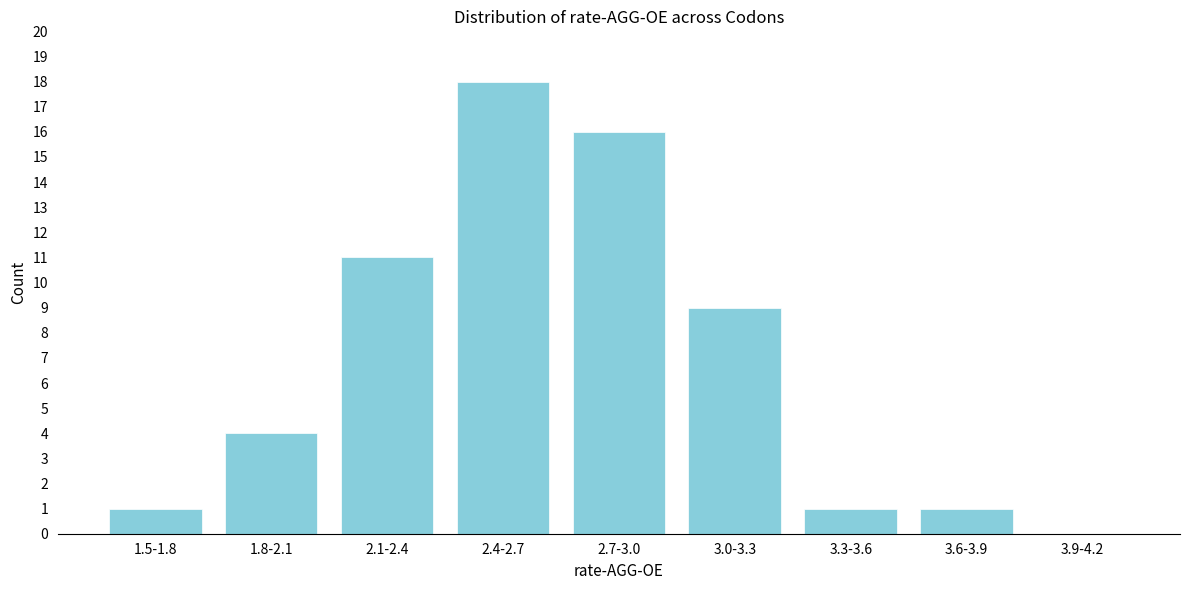

Reading left to right, transcribe all the data shown in this chart.

1.5-1.8=1	1.8-2.1=4	2.1-2.4=11	2.4-2.7=18	2.7-3.0=16	3.0-3.3=9	3.3-3.6=1	3.6-3.9=1	3.9-4.2=0